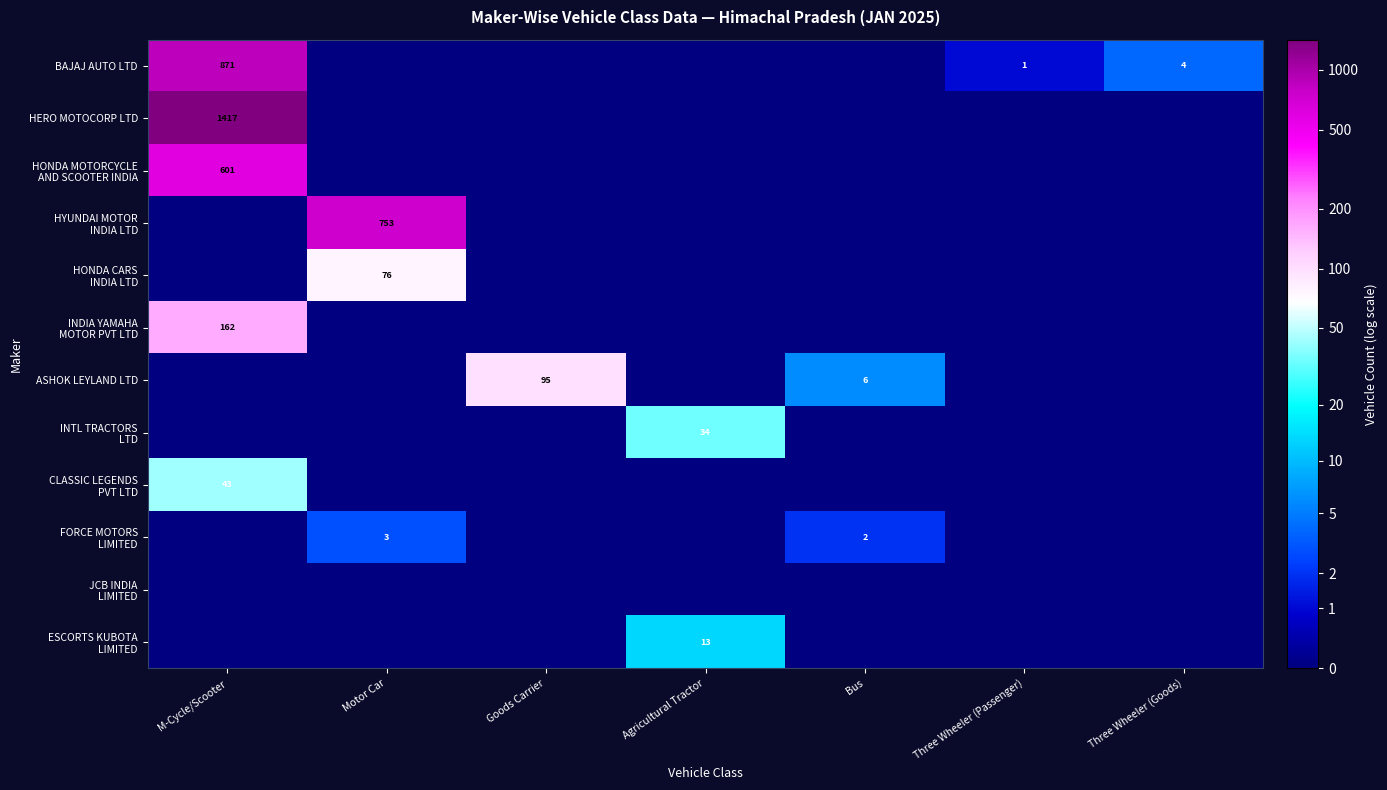

Is it true that BAJAJ AUTO LTD equals 871 at M-Cycle/Scooter?

True